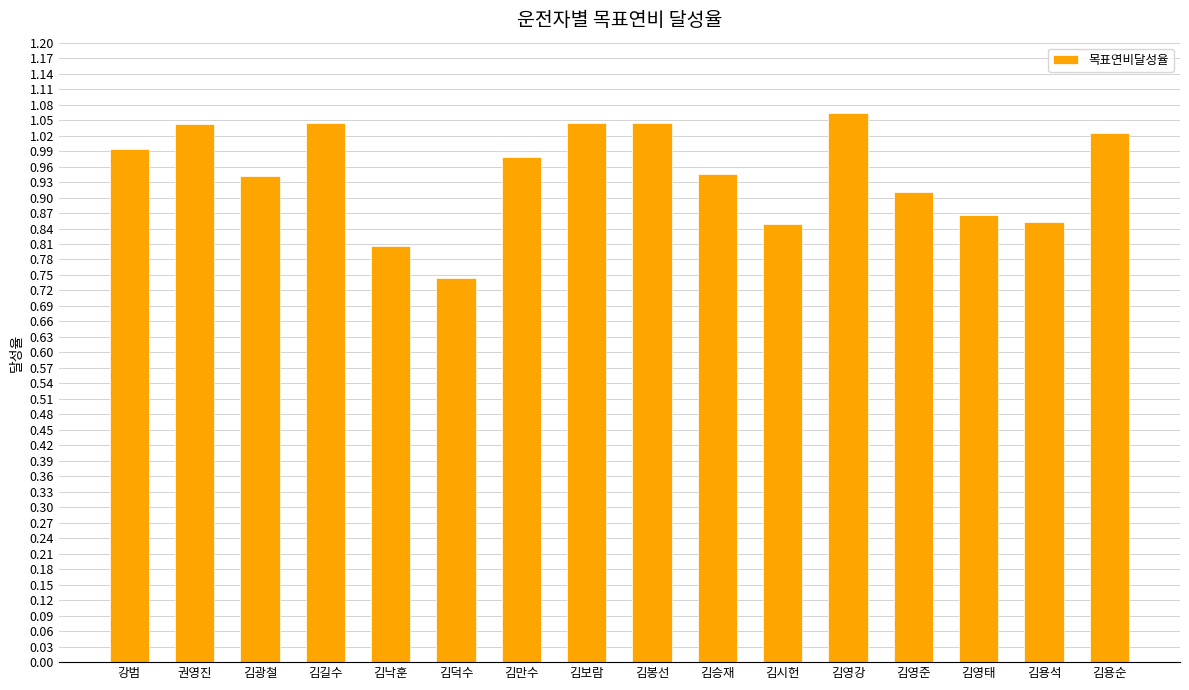

At which label is the value closest to 0?

김덕수